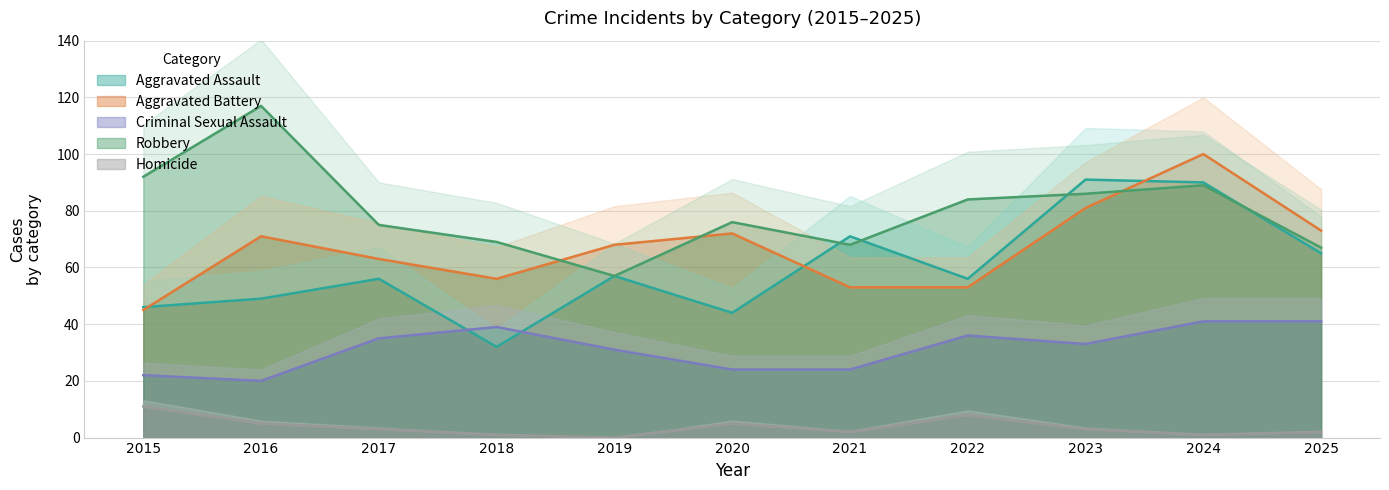

The Homicide series shows 7 at 2015. True or false?

False